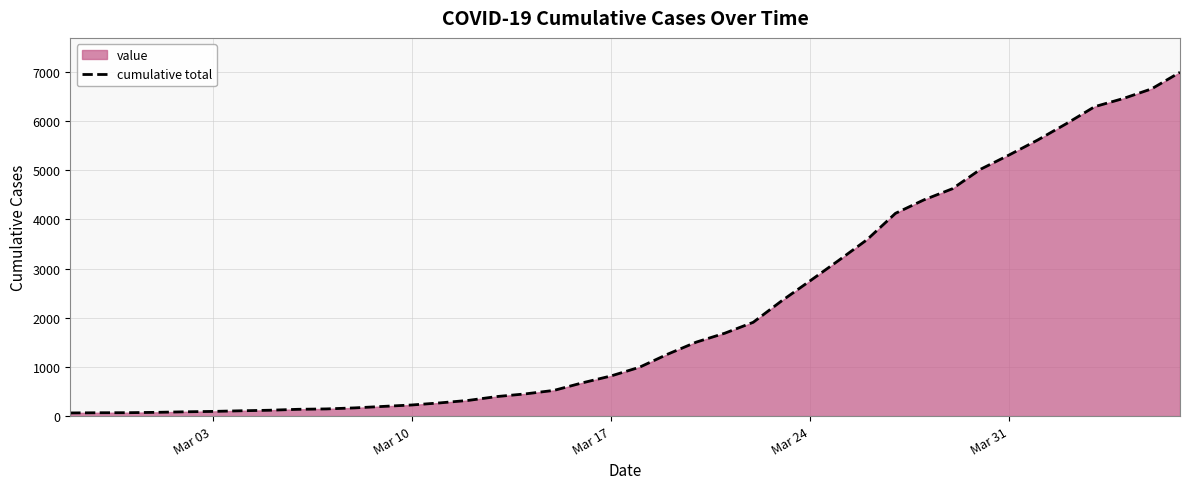

What is the greatest value displayed?

6995